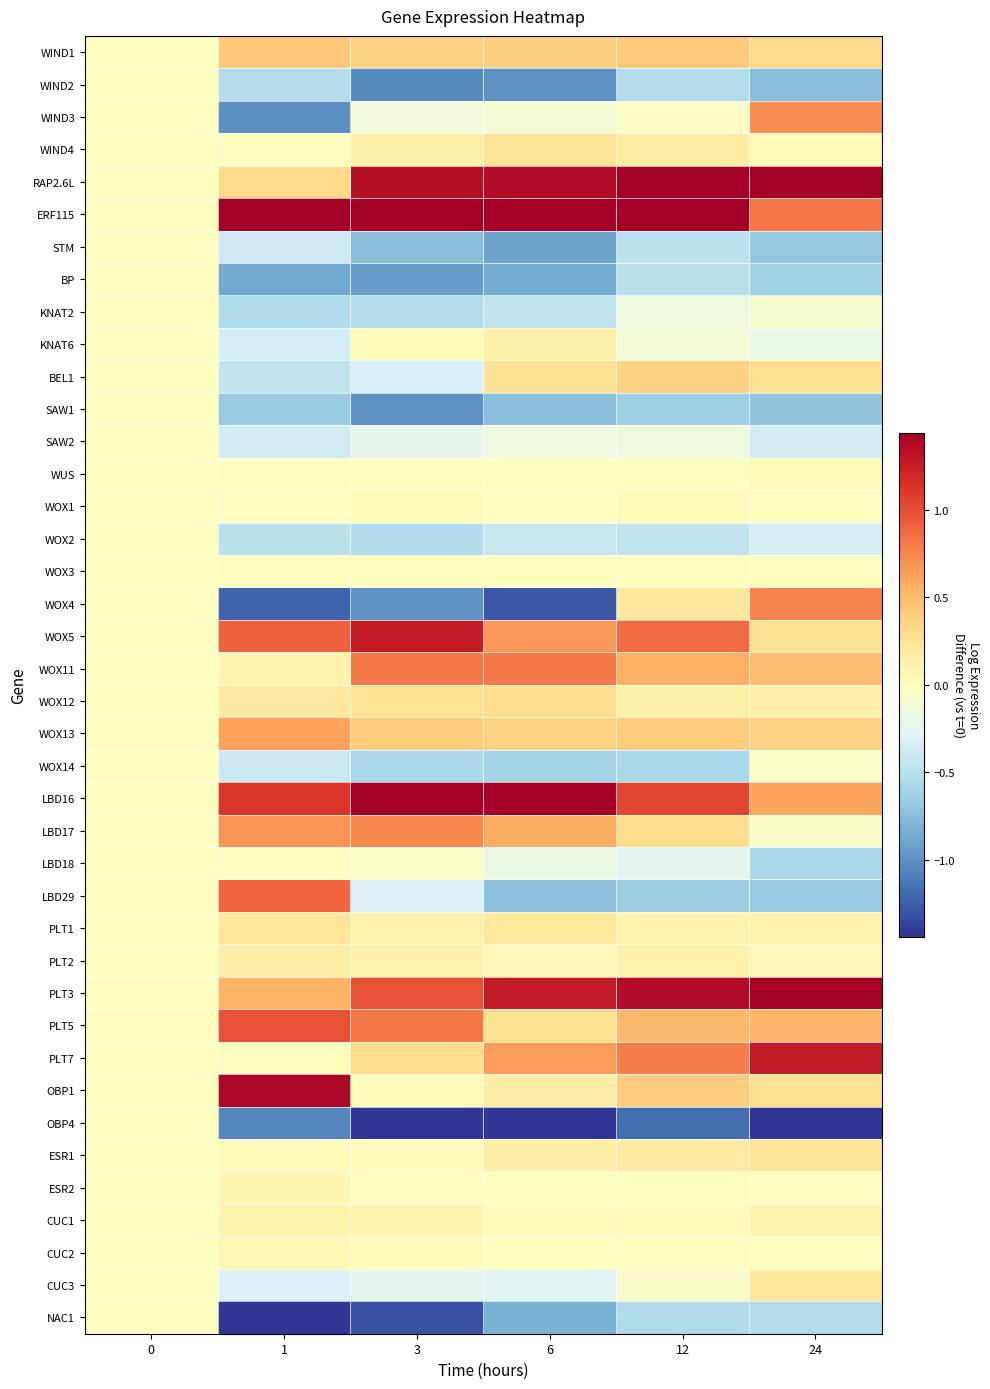

At 24, list the series in order from smallest to largest.

OBP4, WIND2, SAW1, STM, LBD29, BP, LBD18, NAC1, SAW2, WOX2, KNAT6, KNAT2, LBD17, WOX14, WOX1, WOX3, ESR2, CUC2, WUS, WIND4, PLT2, CUC1, PLT1, WOX12, CUC3, ESR1, WOX5, OBP1, BEL1, WIND1, WOX13, WOX11, PLT5, LBD16, WIND3, WOX4, ERF115, PLT7, PLT3, RAP2.6L